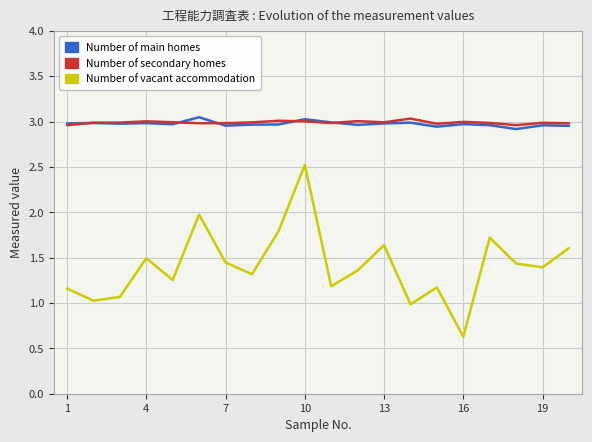

True or false: Number of secondary homes and Number of vacant accommodation cross at least once.

False